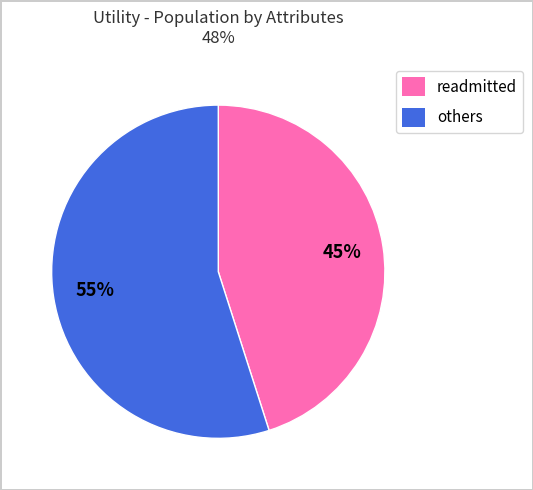

Is it true that readmitted is 45% of the pie?

True